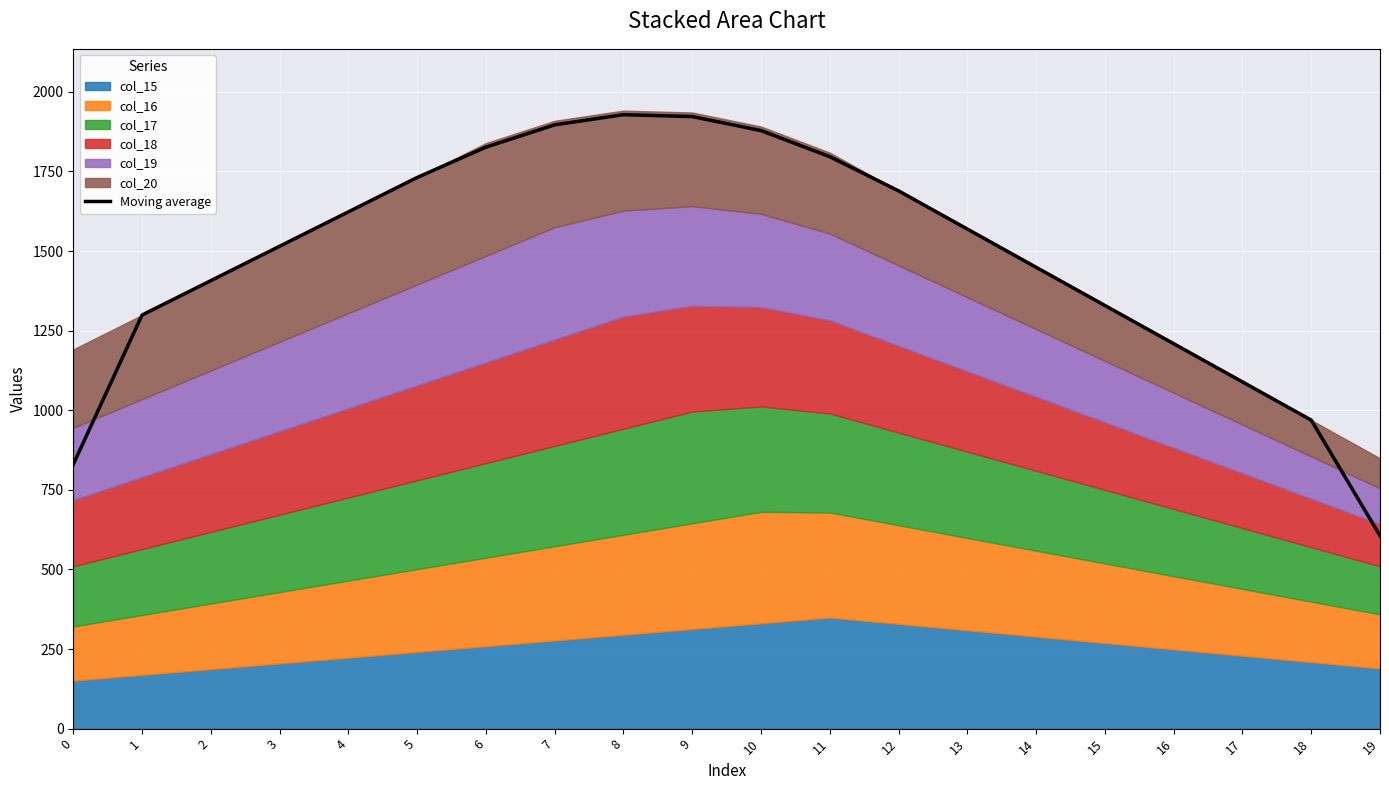

True or false: the data has more than 2 interior local peaks.

False